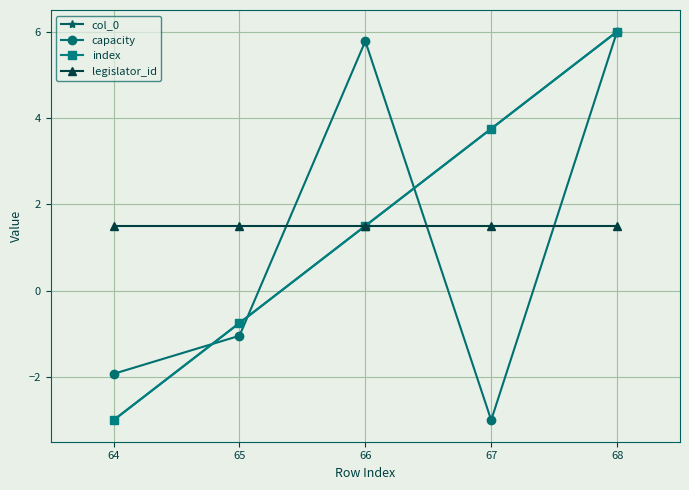

Reading left to right, transcribe all the data shown in this chart.

col_0: -3.0	-0.8	1.5	3.8	6.0
capacity: -1.9	-1.0	5.8	-3.0	6.0
index: -3.0	-0.8	1.5	3.8	6.0
legislator_id: 1.5	1.5	1.5	1.5	1.5